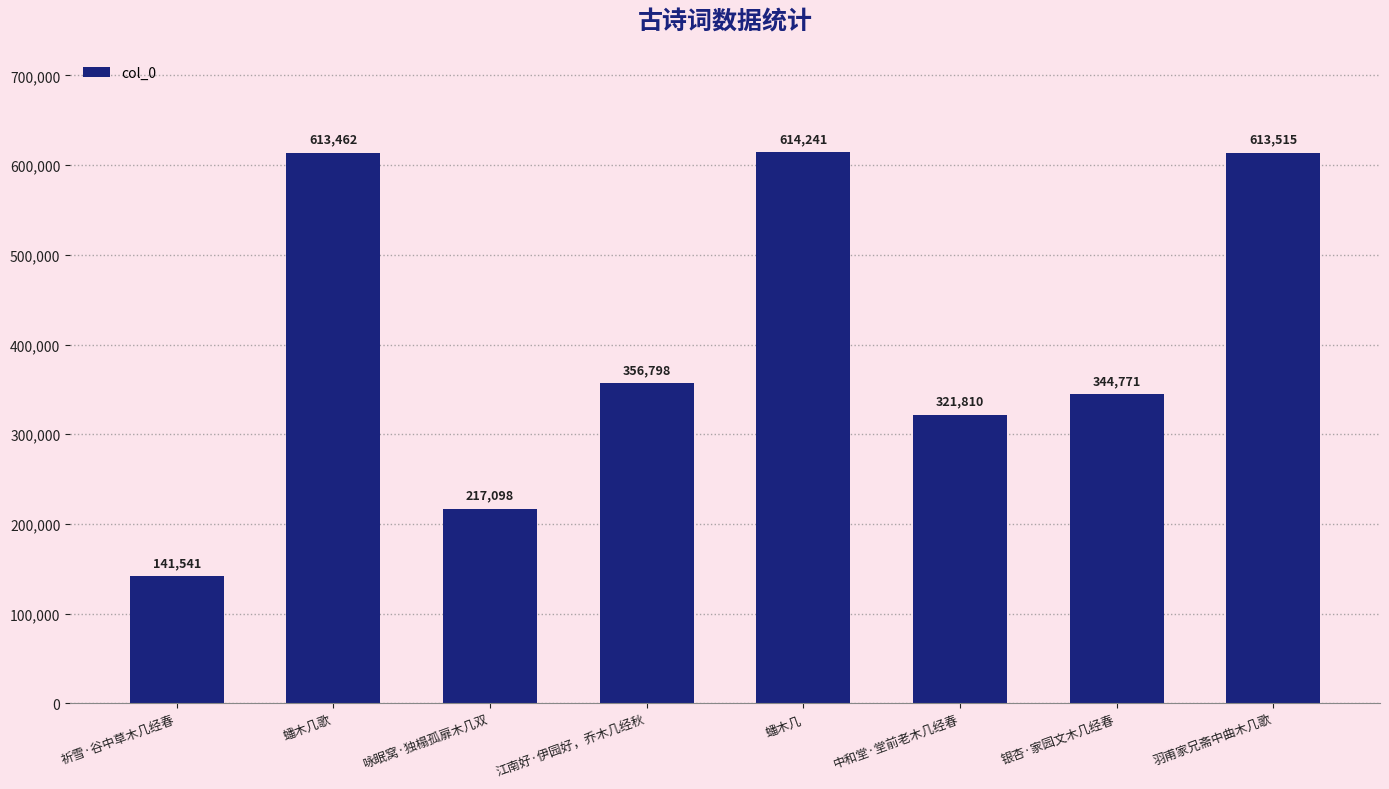

What is the minimum value shown in the chart?

141541